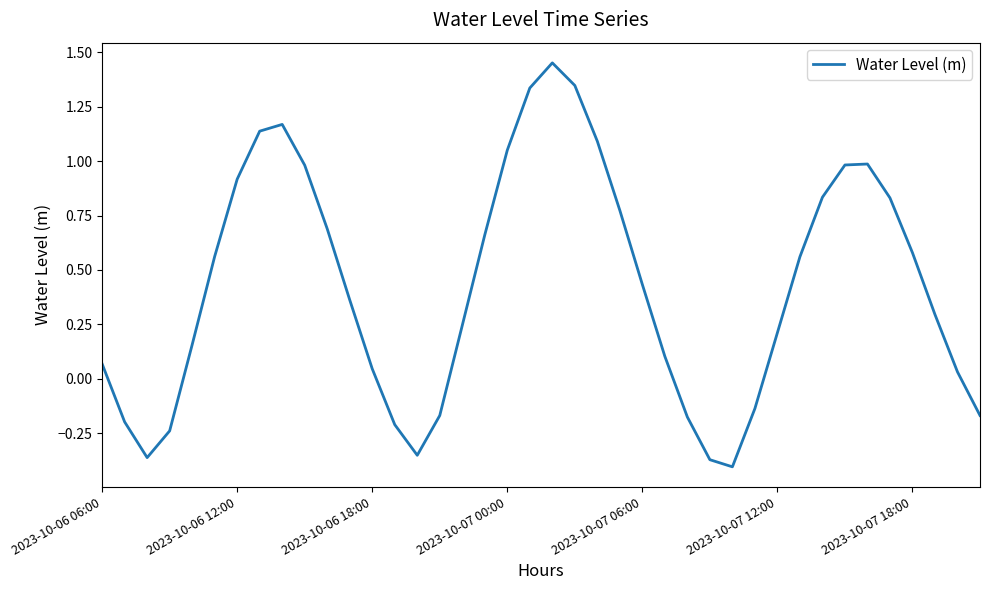

How many interior local valleys (lower than both neighbors) does the data have?

3